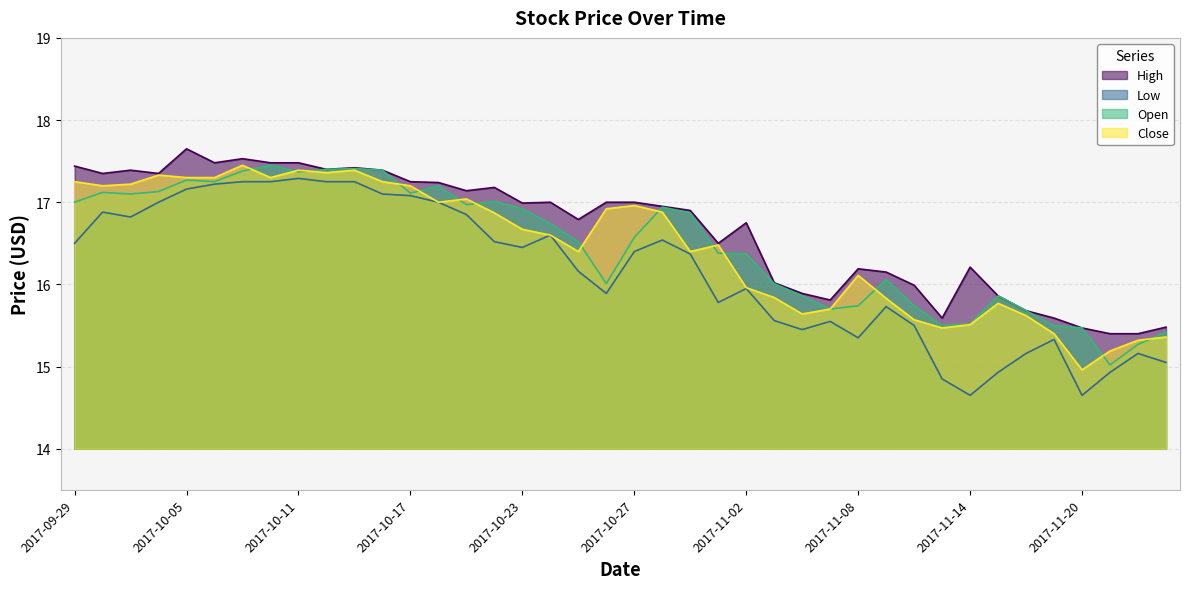

What is the difference between the second highest and minimum values in the Low series?

2.6